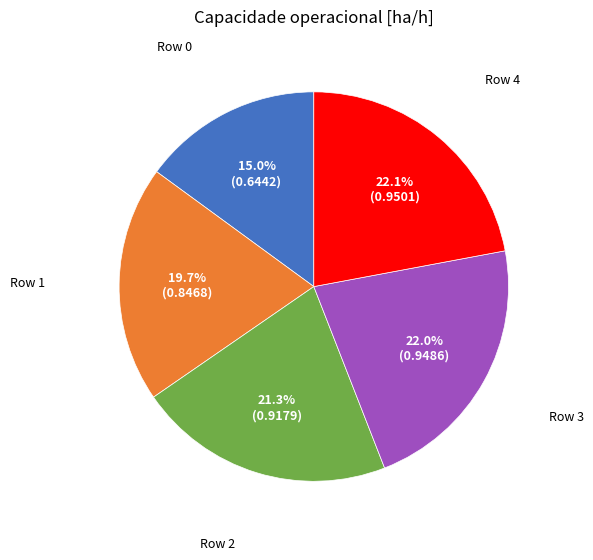

Is there any slice that represents more than half of the pie?

No